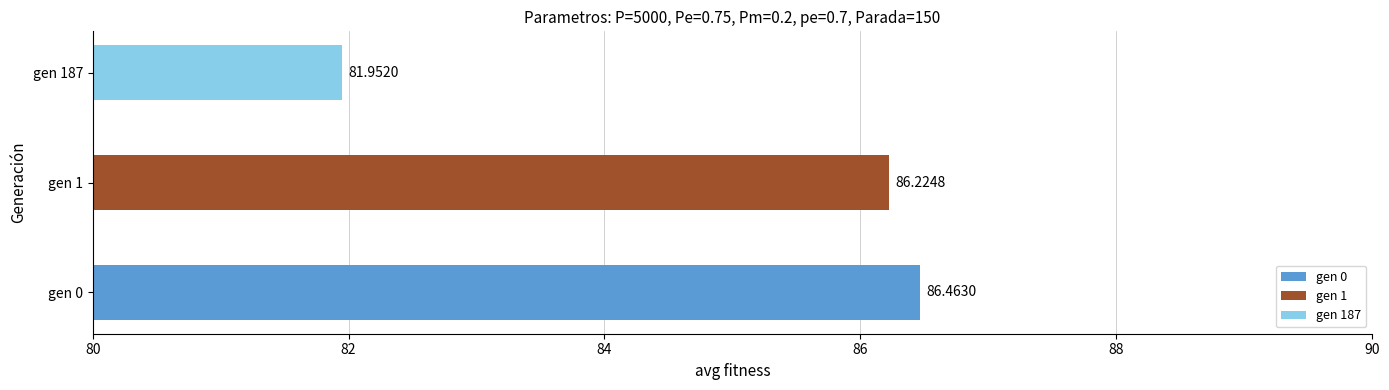

What is the difference between the maximum and minimum values?

4.5